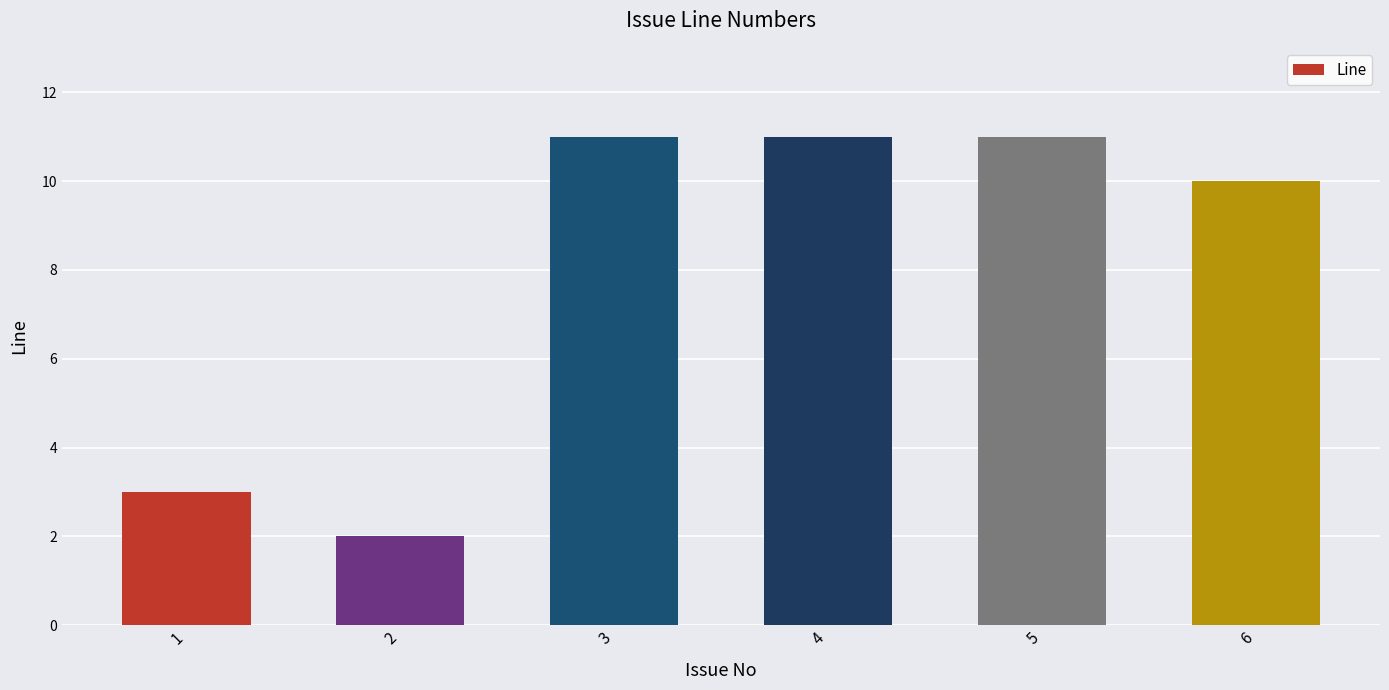

What is the average value?

8